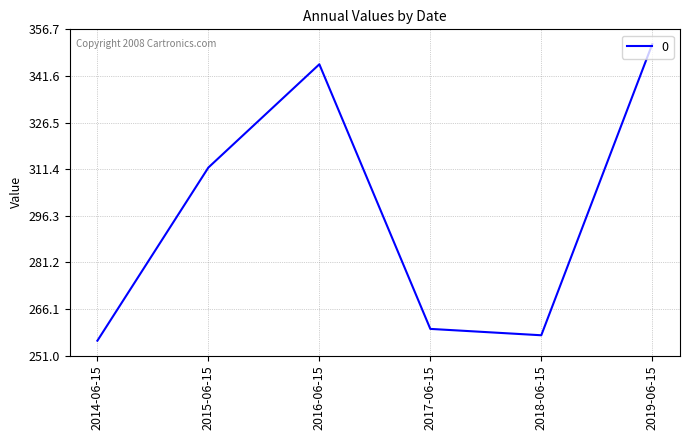

At which category does the data reach its first local peak?

2016-06-15